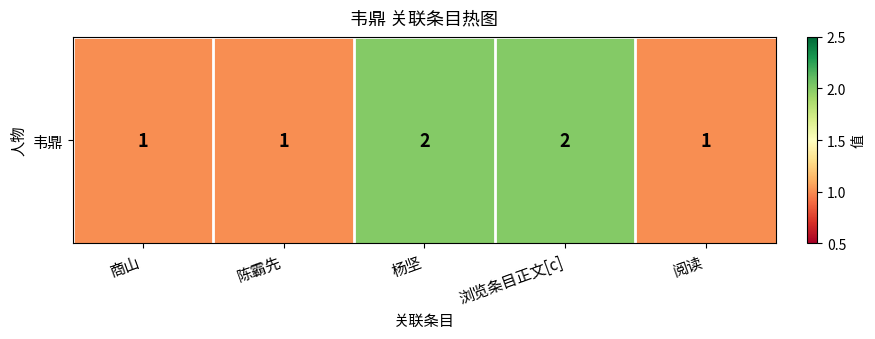

Is it true that the value at 陈霸先 is 1?

True